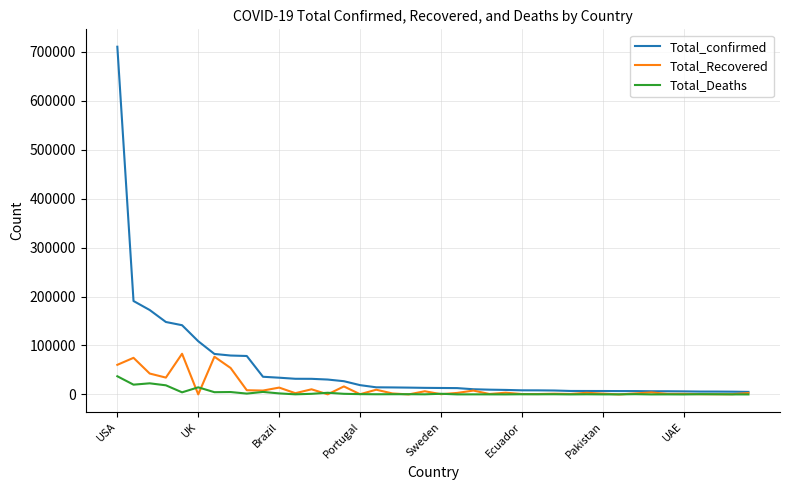

What is the difference between the maximum and second lowest values in the Total_Recovered series?

83037